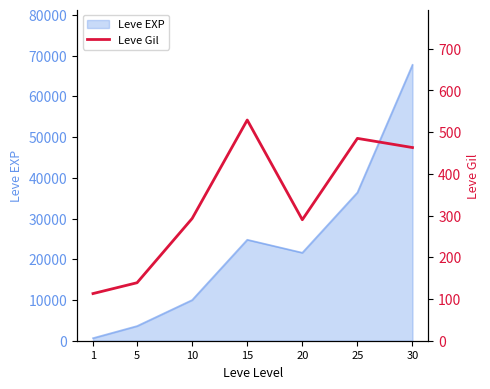

The value of Leve EXP at 15 is 43741. True or false?

False